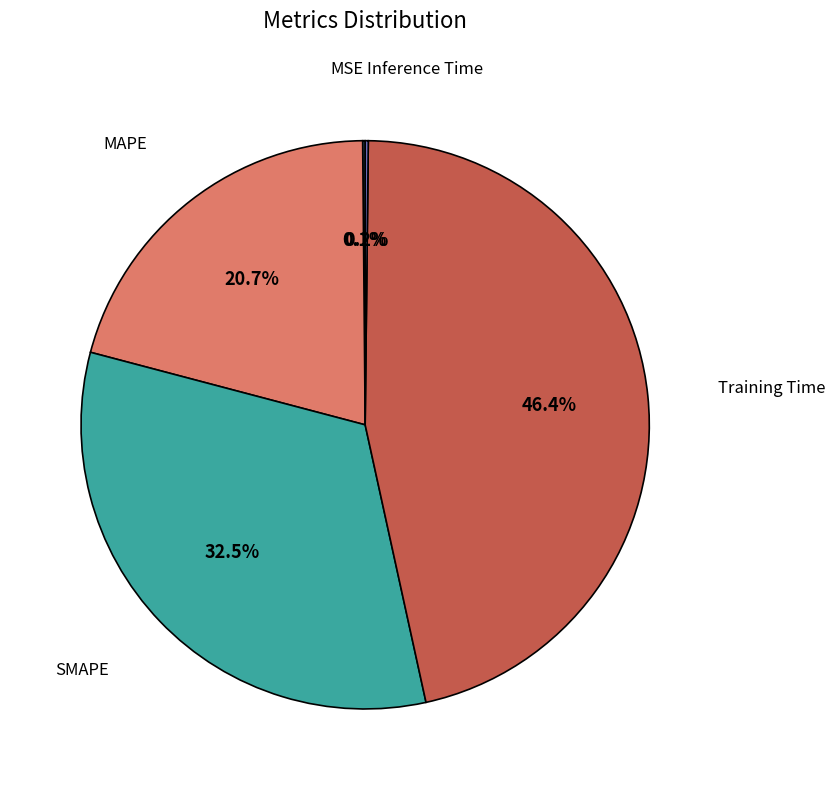

What is the largest slice in the pie chart?

Training Time